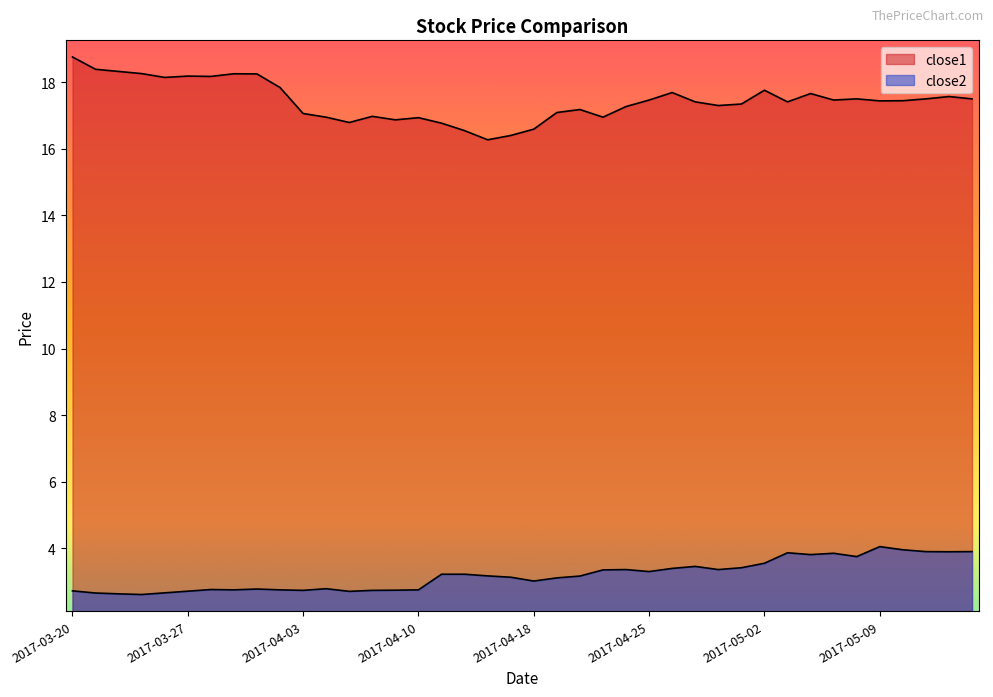

What is the value of the close1 point at the 1st from the left?

18.8